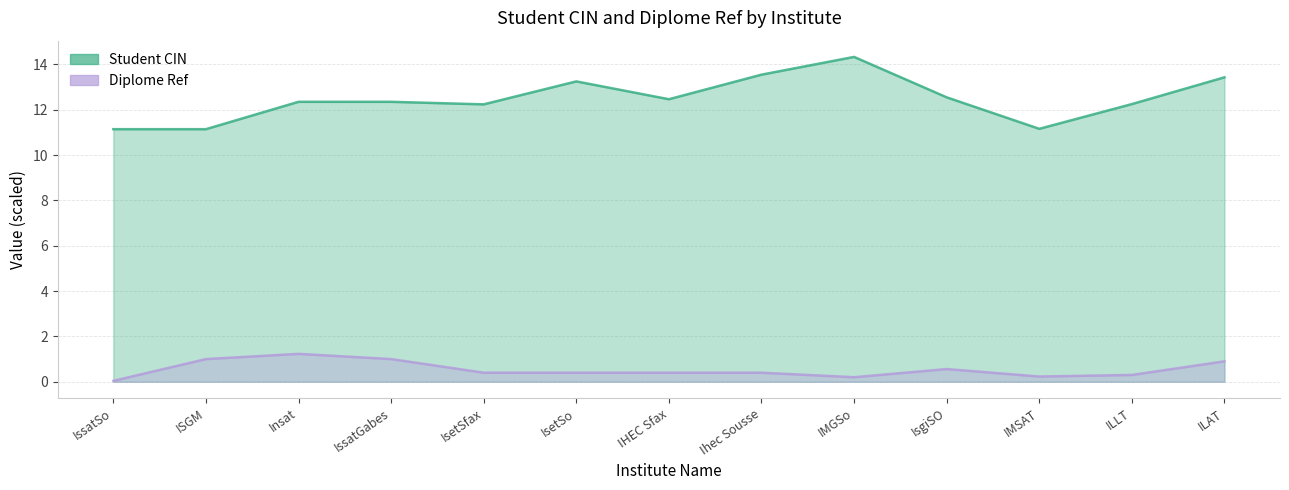

Reading left to right, transcribe all the data shown in this chart.

Student CIN: IssatSo=11.1	ISGM=11.1	Insat=12.3	IssatGabes=12.3	IsetSfax=12.2	IsetSo=13.2	IHEC Sfax=12.5	Ihec Sousse=13.5	IMGSo=14.3	IsgiSO=12.5	IMSAT=11.2	ILLT=12.2	ILAT=13.4
Diplome Ref: IssatSo=0.0	ISGM=1.0	Insat=1.2	IssatGabes=1.0	IsetSfax=0.4	IsetSo=0.4	IHEC Sfax=0.4	Ihec Sousse=0.4	IMGSo=0.2	IsgiSO=0.6	IMSAT=0.2	ILLT=0.3	ILAT=0.9